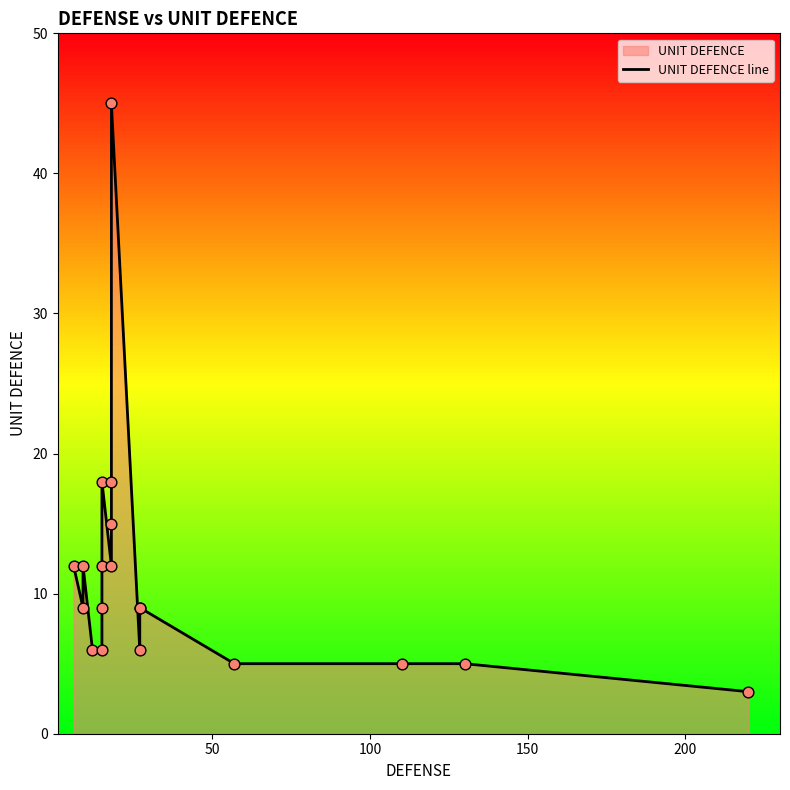

What is the ratio of the value at 100 to the value at 150?

2.0